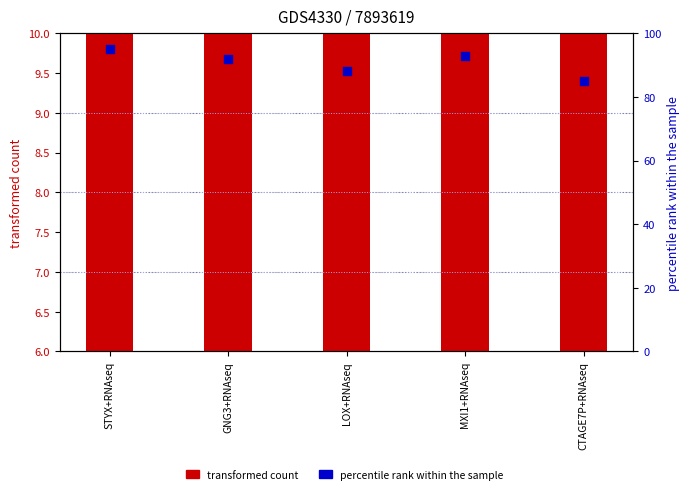

Is the value of transformed count at CTAGE7P+RNAseq greater than the value of percentile rank within the sample at GNG3+RNAseq?

No